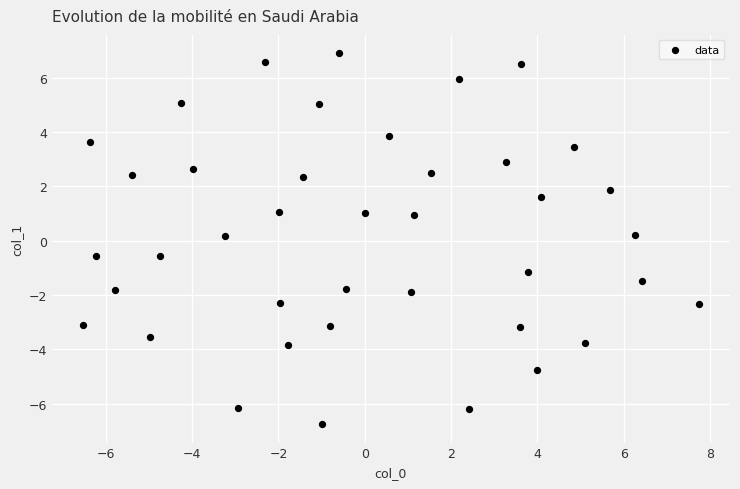

What is the range of X values (max minus min)?

14.3